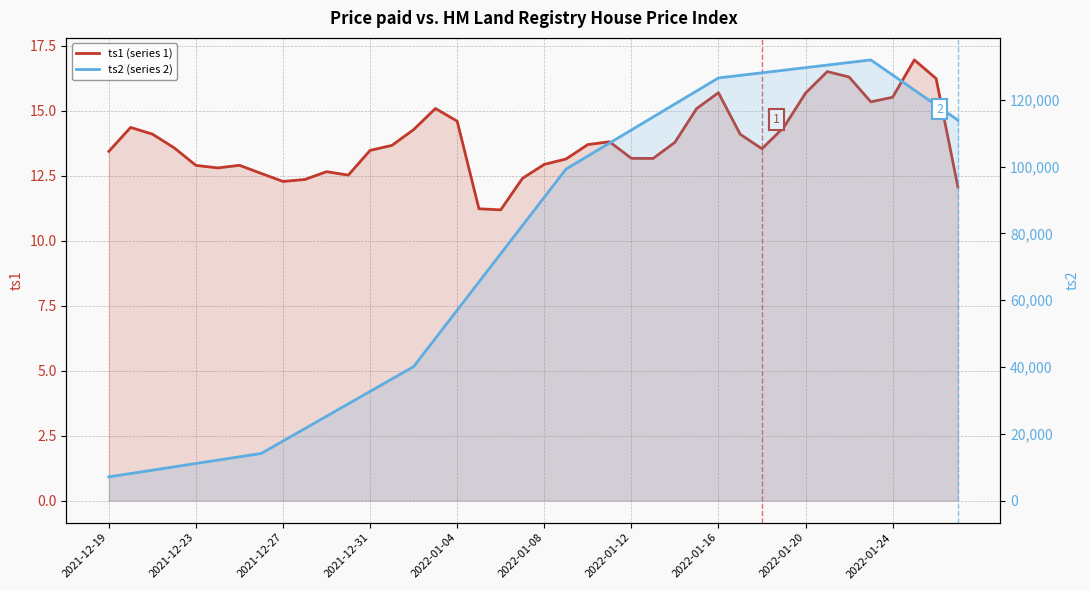

At how many categories does at least one series exceed 122396?

11